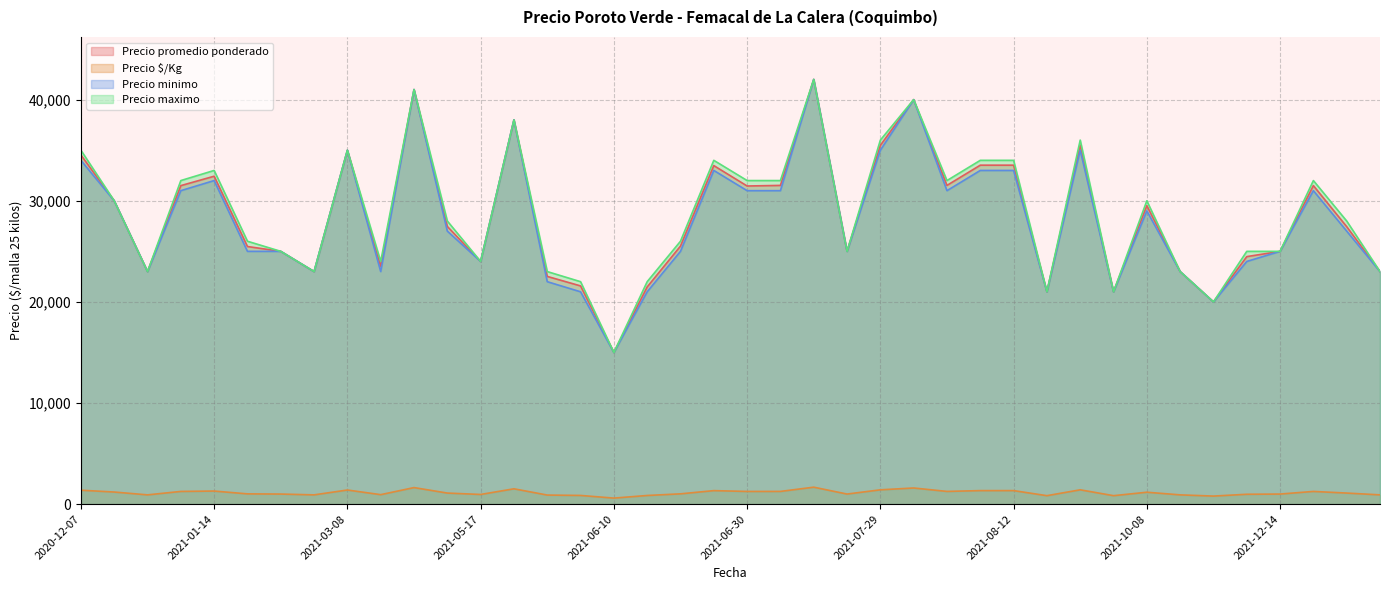

Where does the Precio promedio ponderado series first go above 27462?

2020-12-07